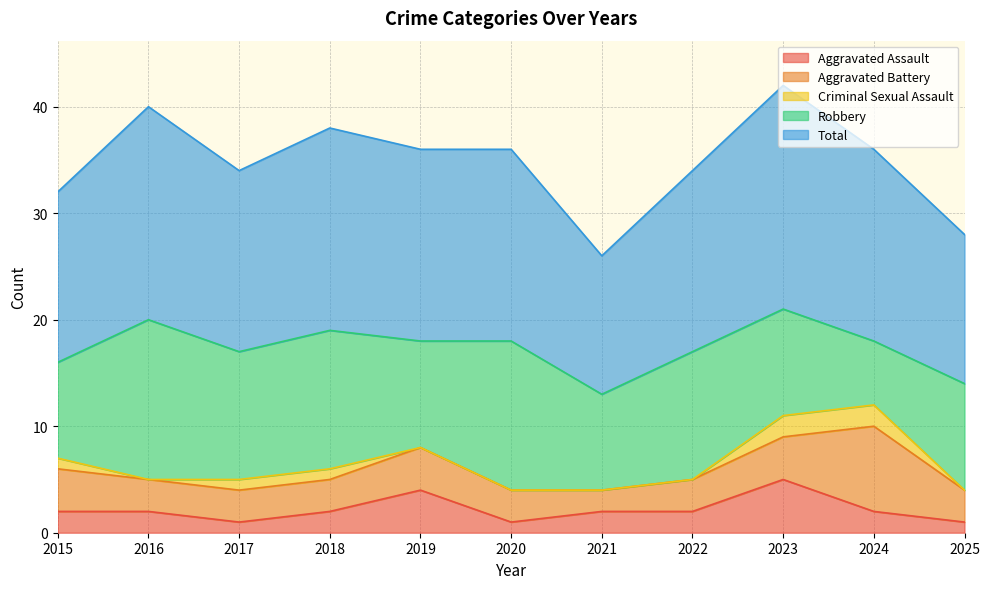

Is the value of Aggravated Battery at 2023 greater than the value of Criminal Sexual Assault at 2022?

Yes